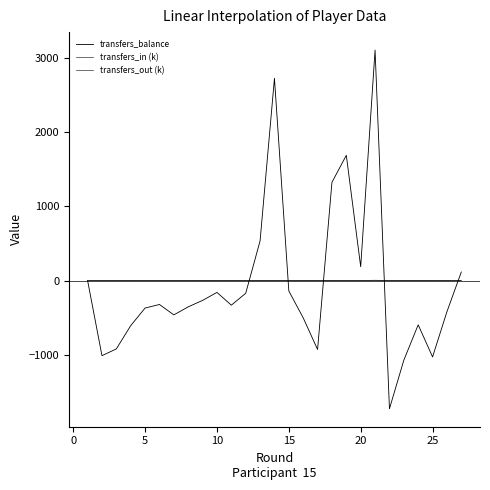

At which category does transfers_out (k) reach its first local valley?

20